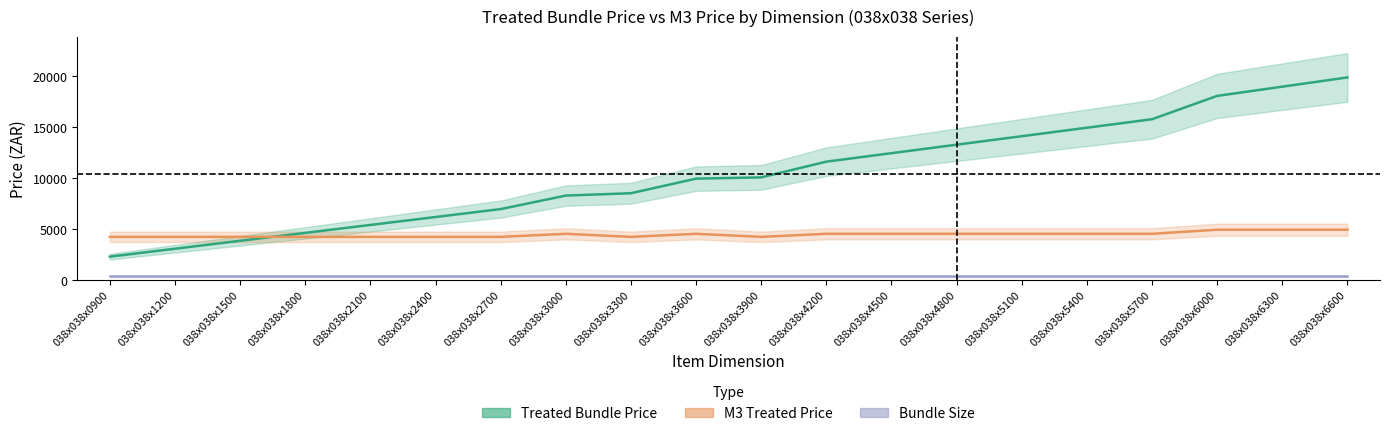

What is the maximum value shown in the chart?

19893.8